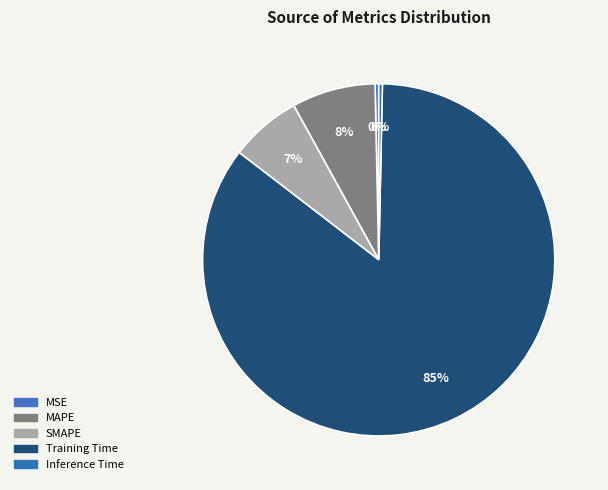

Between MSE and MAPE, which is larger?

MAPE